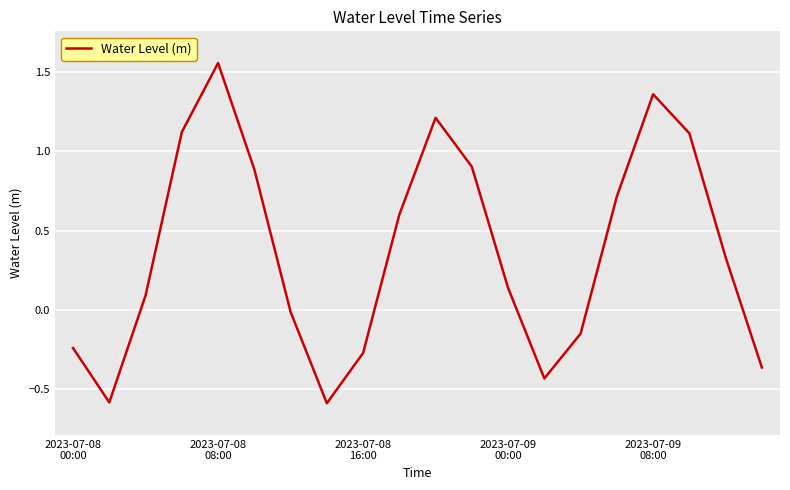

What is the smallest value displayed?

-0.6